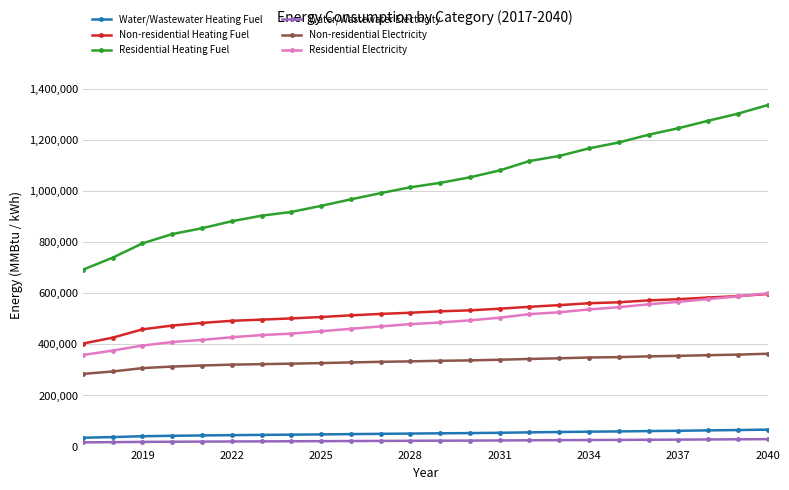

What is the highest value of the Residential Electricity series?

600215.7